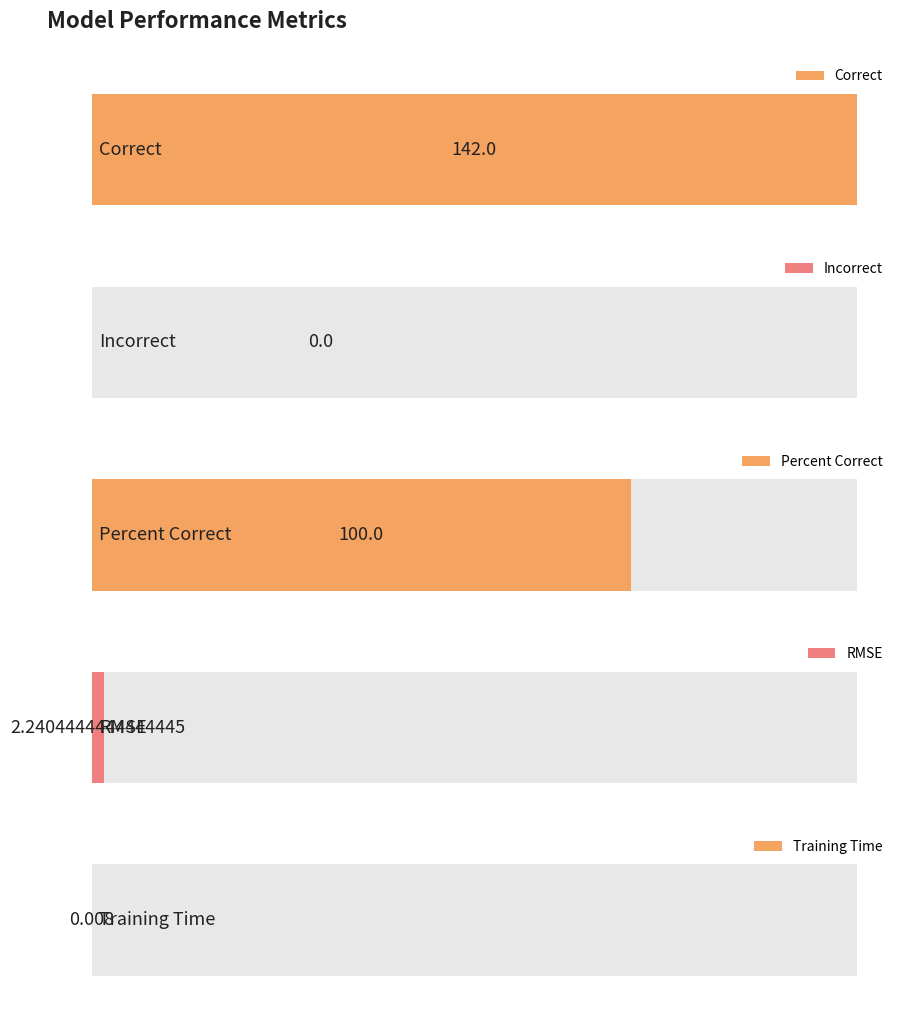

List the labels in order of value, smallest first.

Incorrect, Training Time, RMSE, Percent Correct, Correct